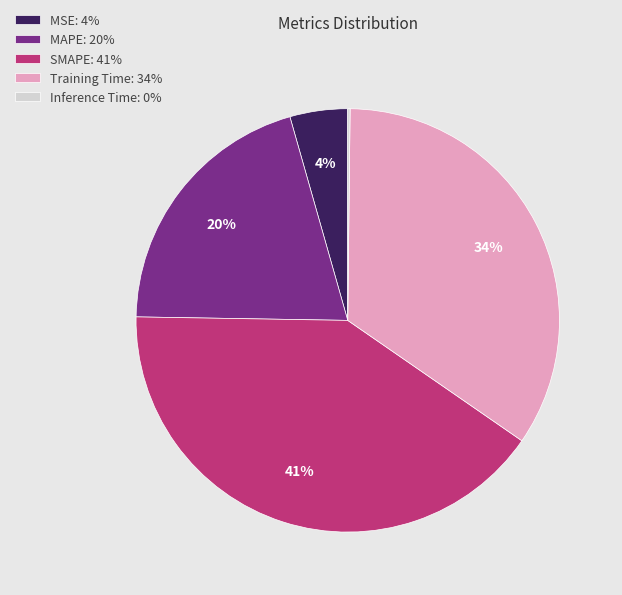

To the nearest percent, what is the average slice percentage?

20%